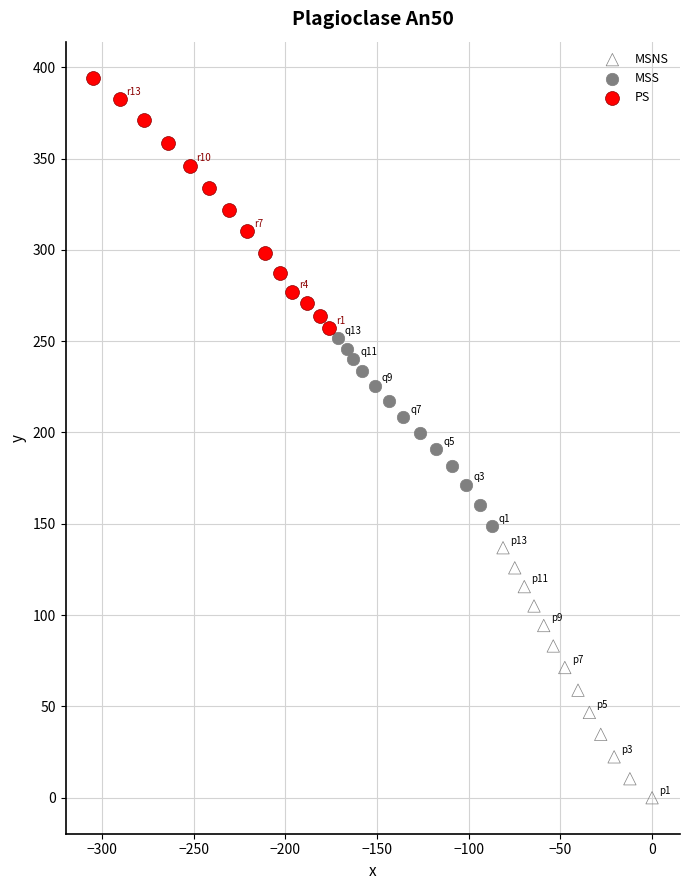

Which series reaches the maximum Y coordinate?

PS